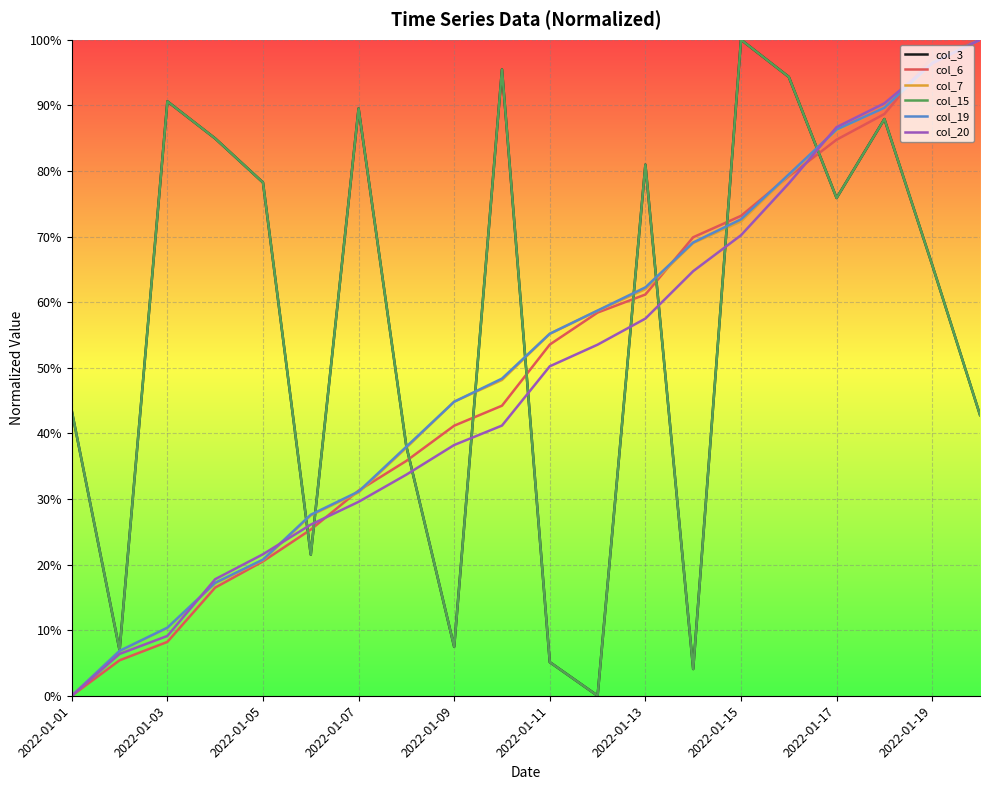

Does the chart display data point markers on the line(s)?

No